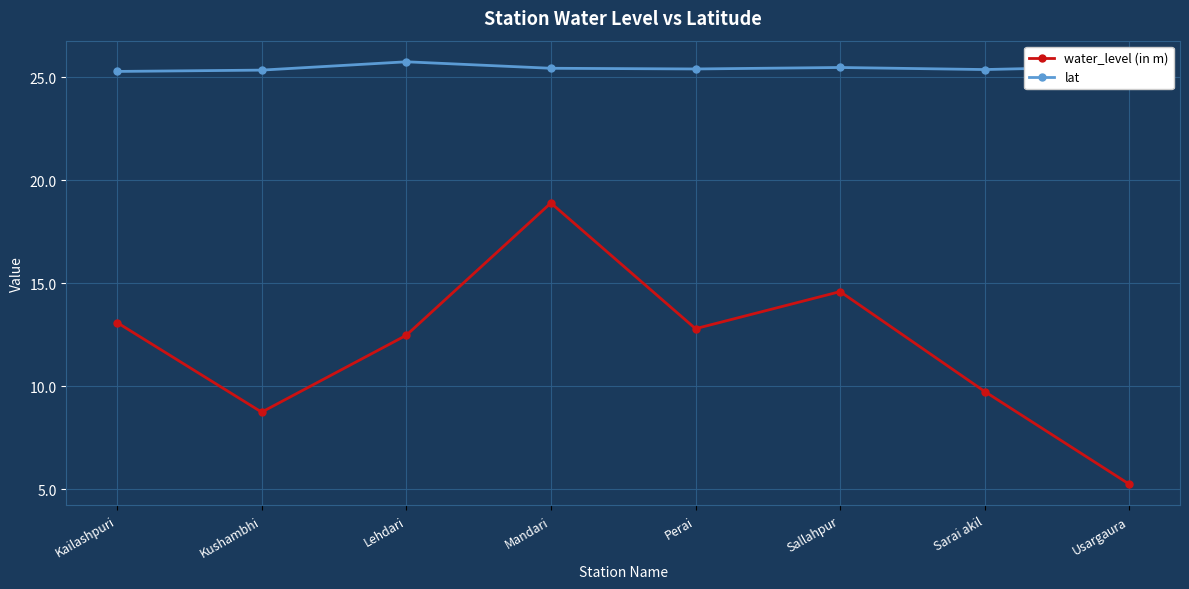

What is the label of the 3rd point from the right?

Sallahpur